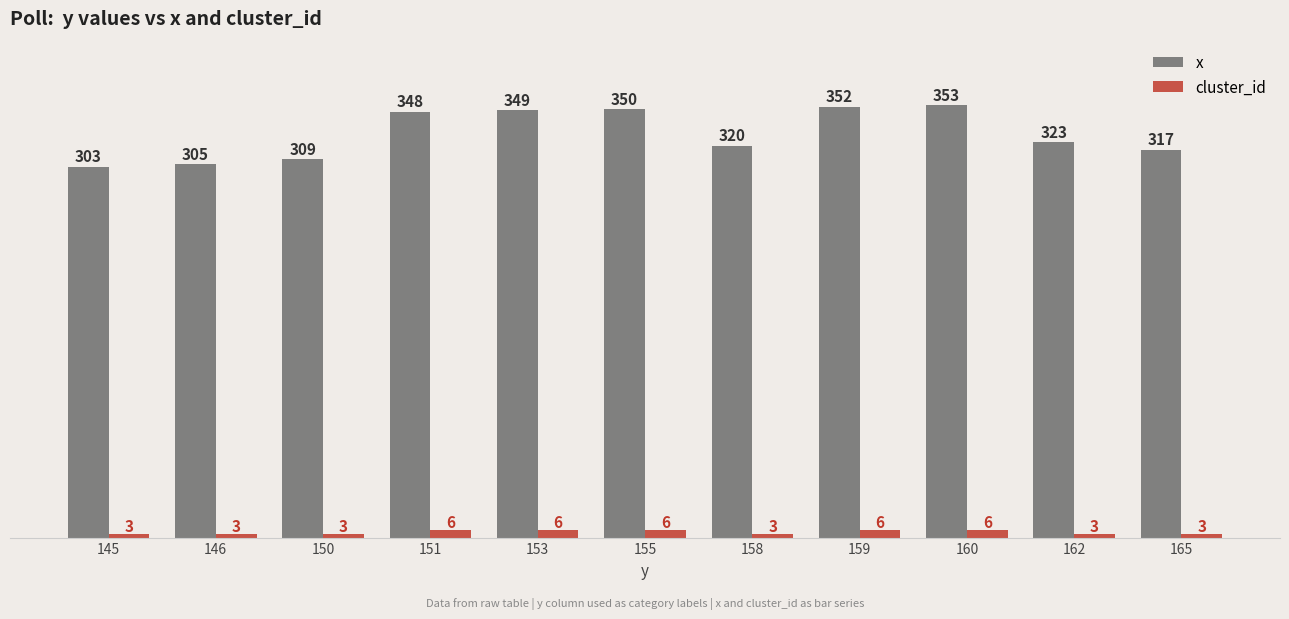

Which series changed the most between 155 and 165?

x